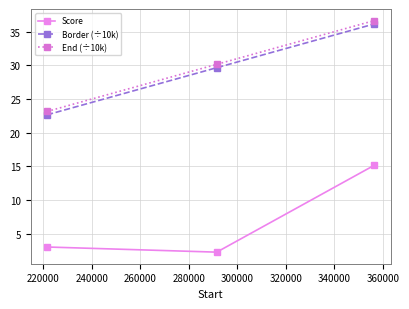

How many distinct data groups are displayed?

3